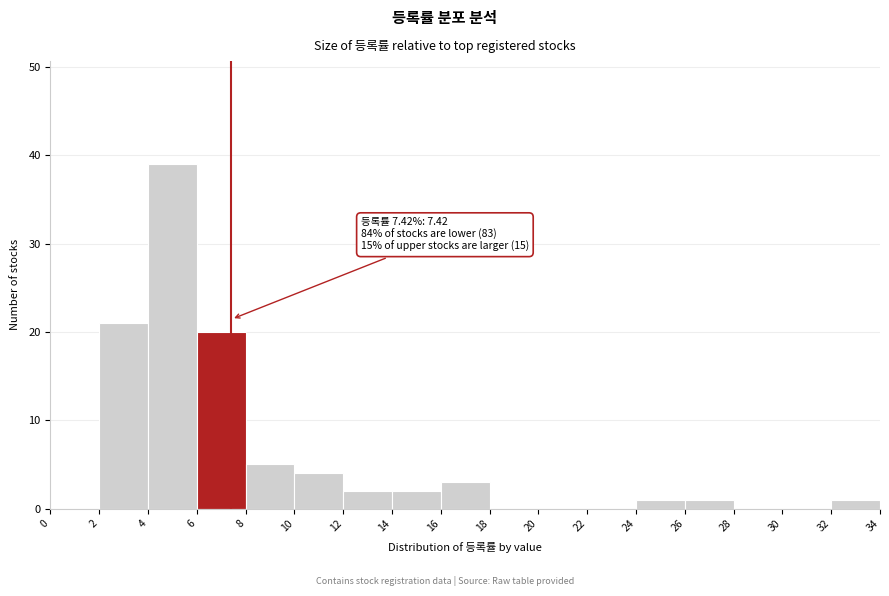

Which range on the x-axis has the tallest bar?

4 to 6